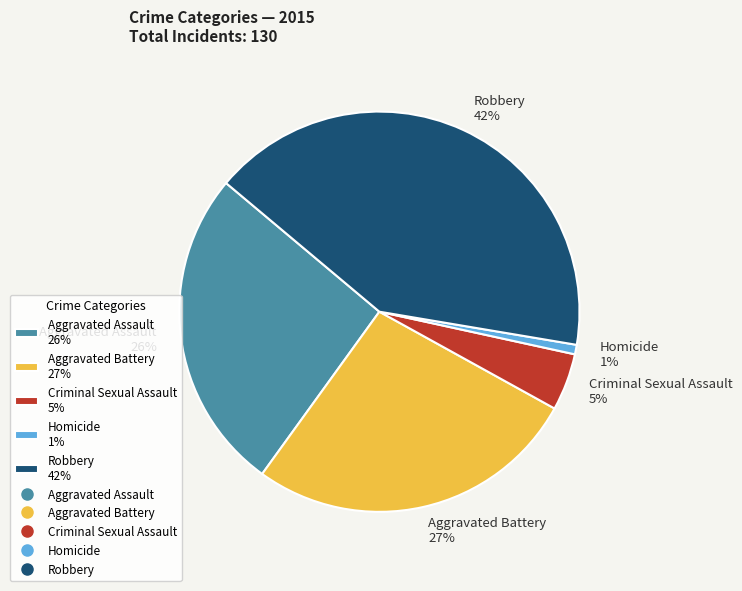

Which slice is the smallest?

Homicide